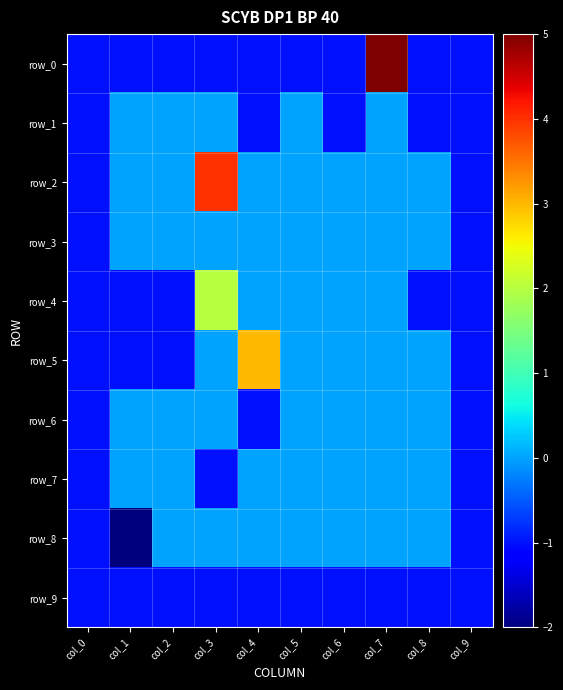

At which category is the sum across all series the highest?

col_7